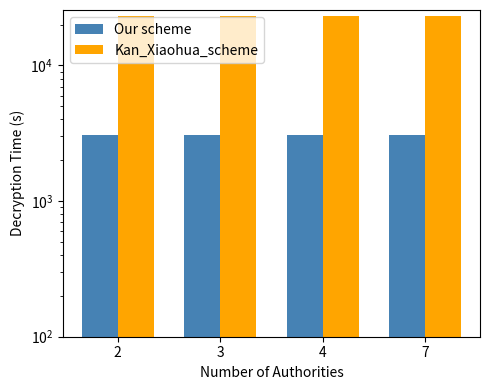

Which series has the largest total across all categories?

Kan_Xiaohua_scheme